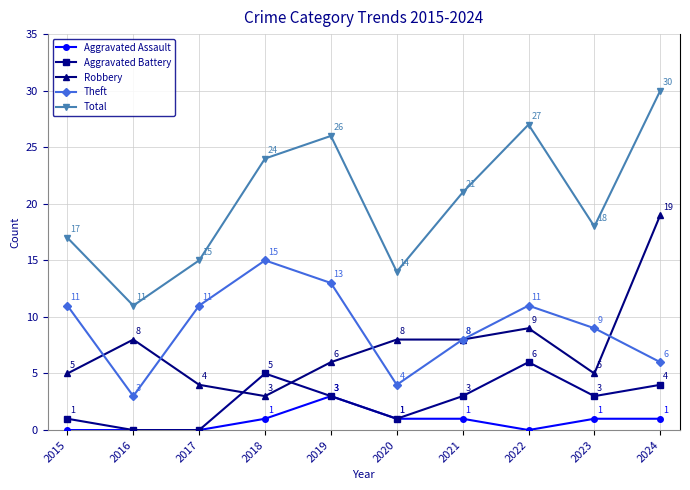

The value of Robbery at 2019 is 3. True or false?

False